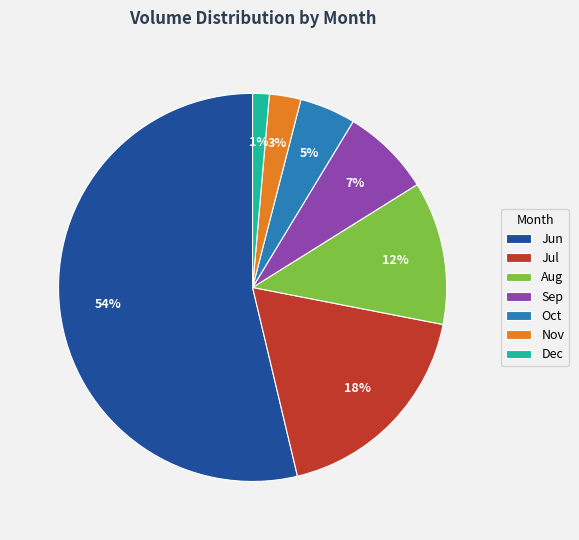

Is there any slice that represents more than half of the pie?

Yes